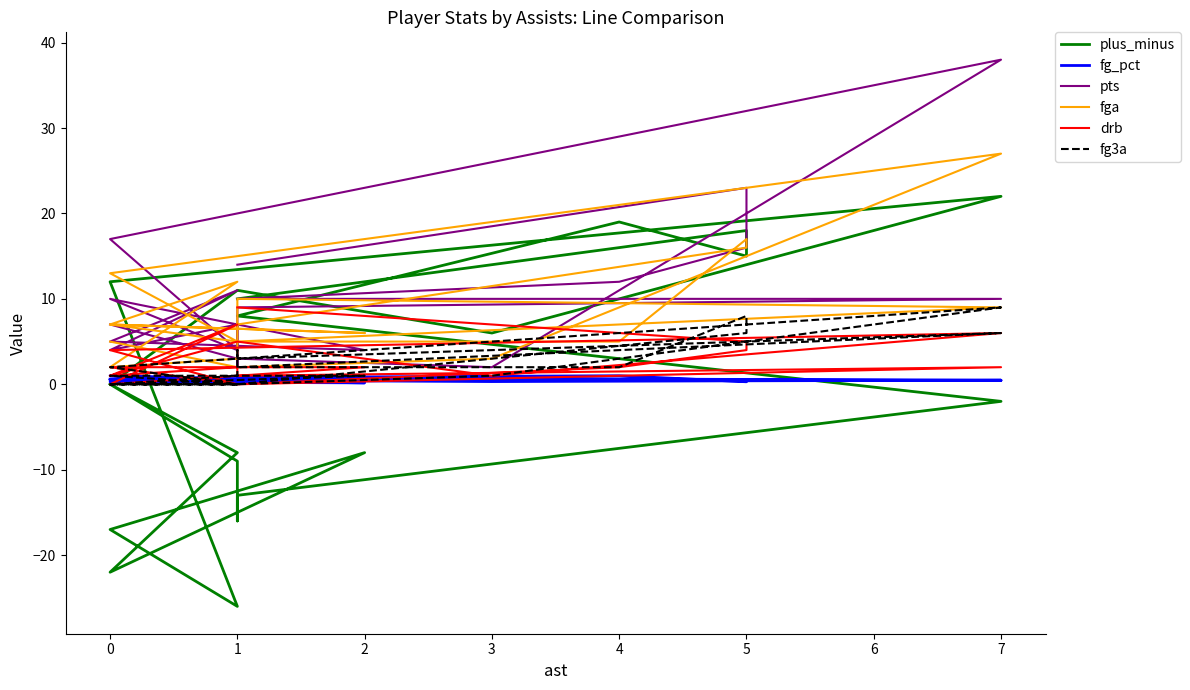

Does the chart have visible grid lines?

No